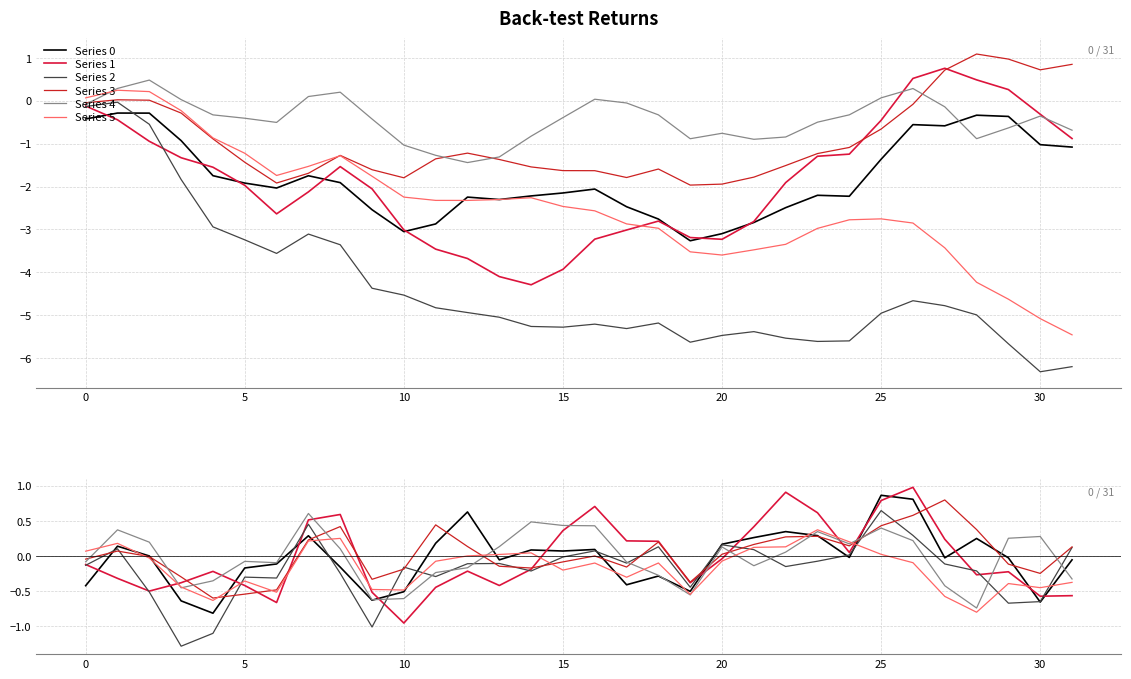

How many series are shown in this chart?

6